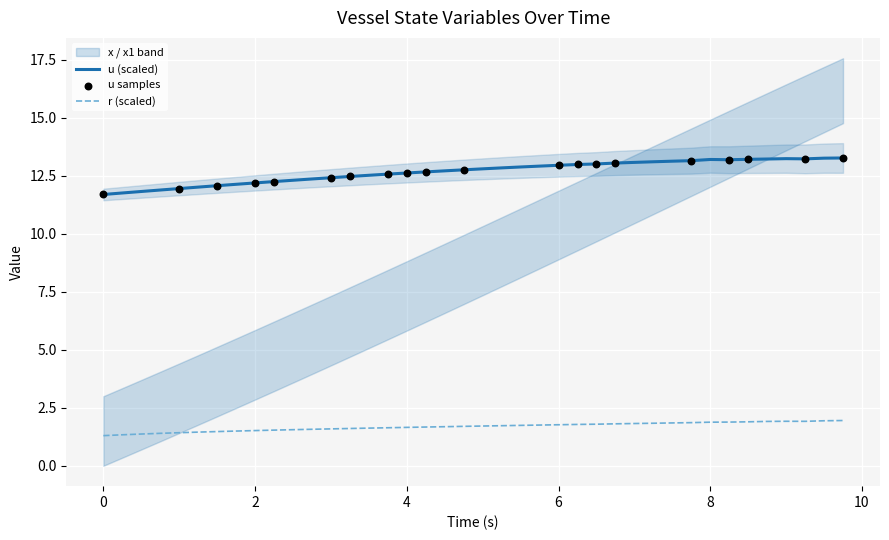

What is the total value across all series at 2.25?

13.8